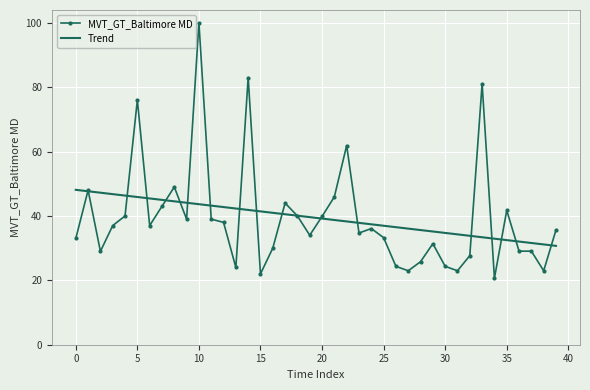

List the series in order of their peak value, lowest first.

Trend, MVT_GT_Baltimore MD